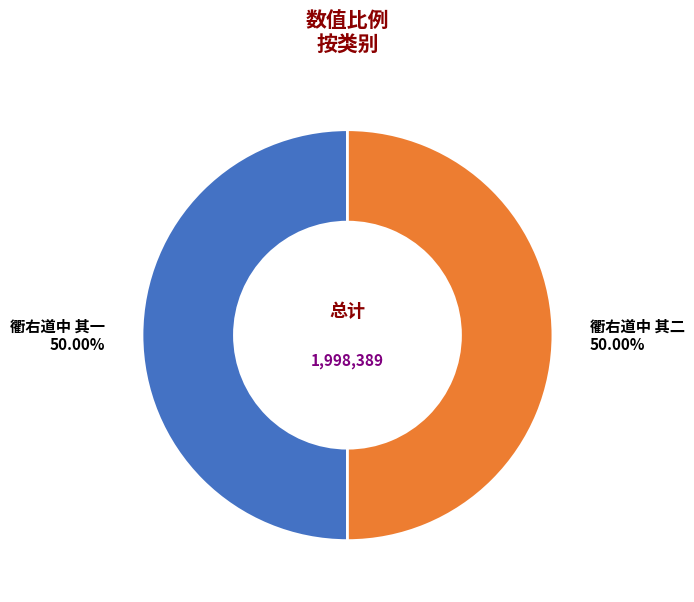

Is the sum of 衢右道中 其二 and 衢右道中 其一 greater than half?

Yes